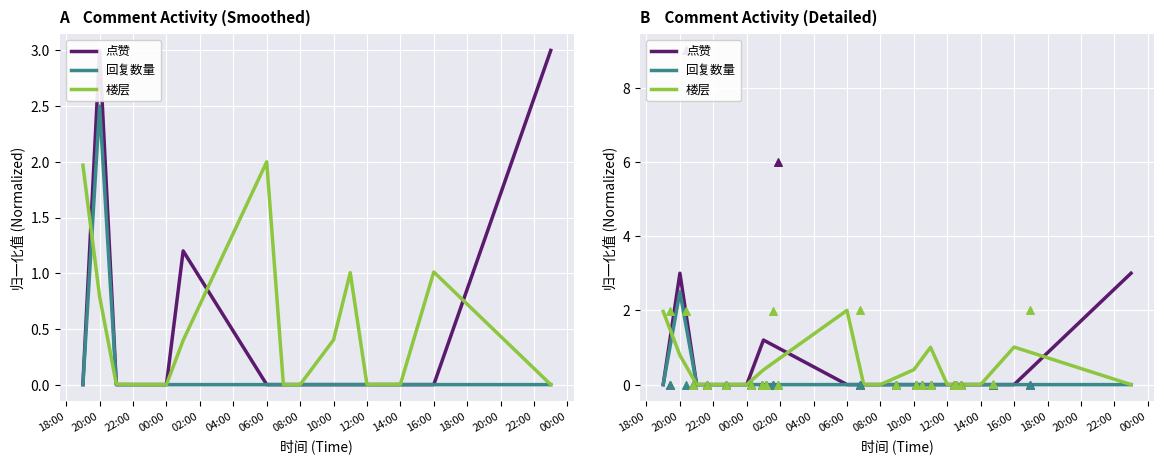

Which series reaches the minimum Y coordinate?

点赞